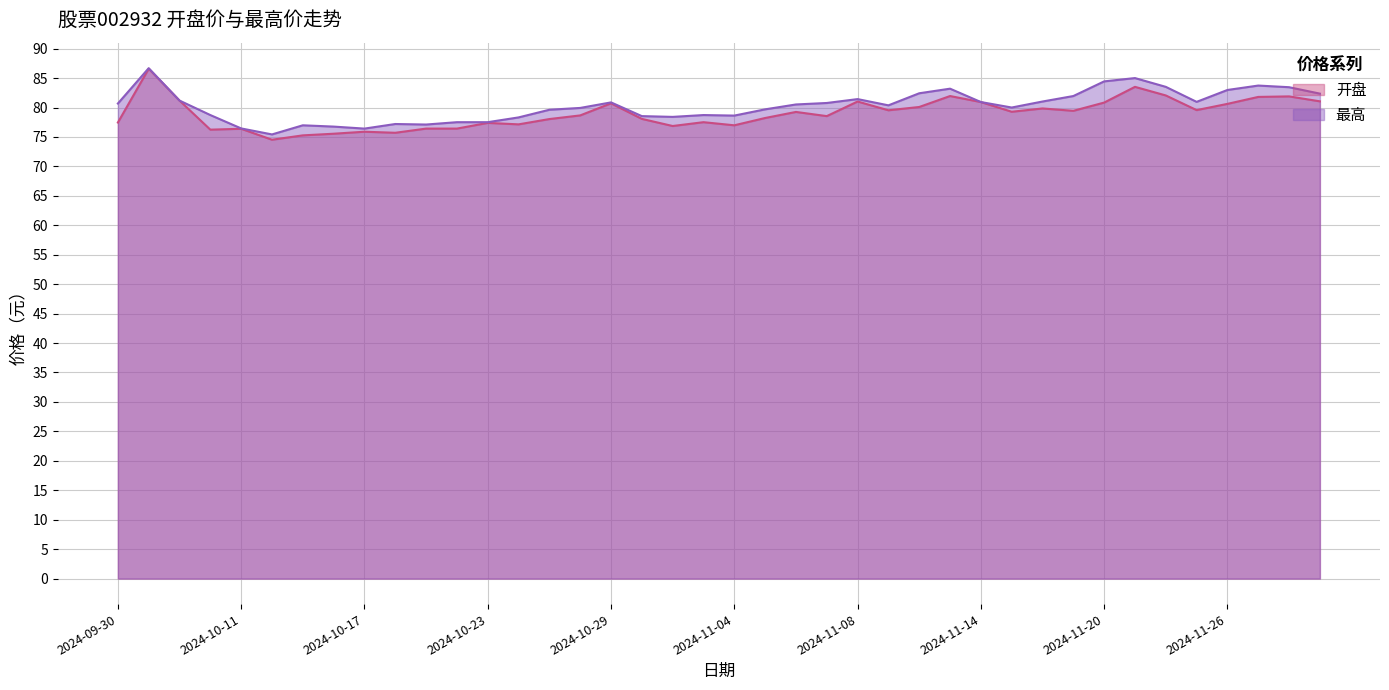

Does the chart display data point markers on the line(s)?

No